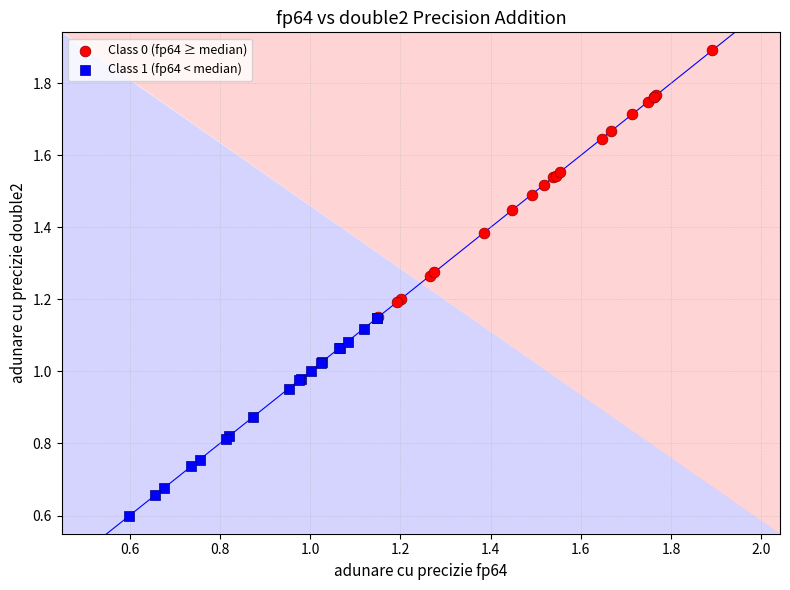

Which series reaches the maximum Y coordinate?

Class 0 (fp64 ≥ median)